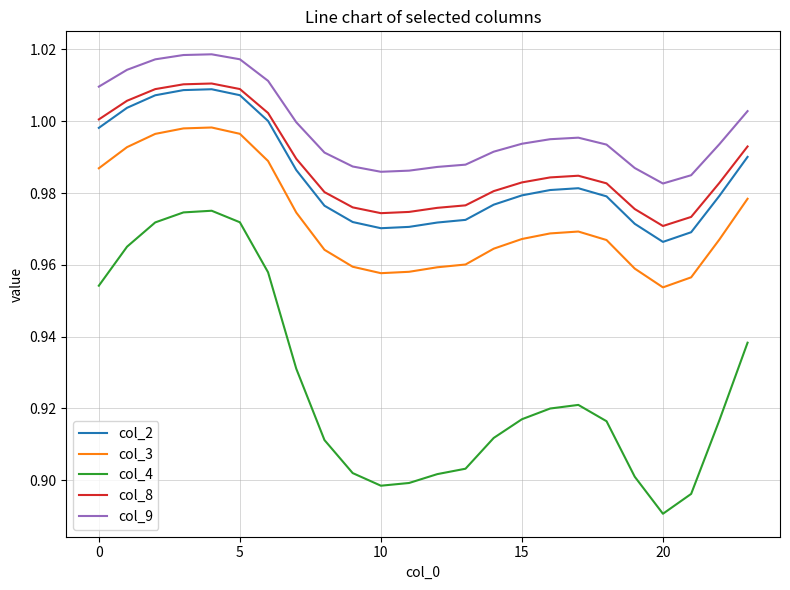

True or false: col_2 and col_4 intersect in this chart.

False